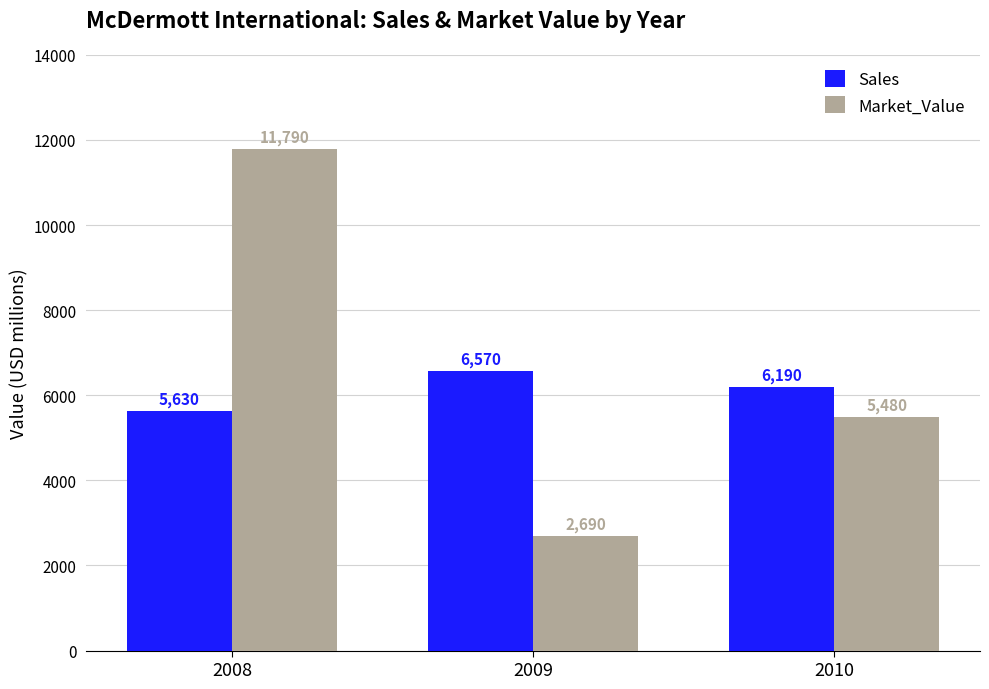

What is the sum of the Market_Value values at 2010 and 2009?

8170